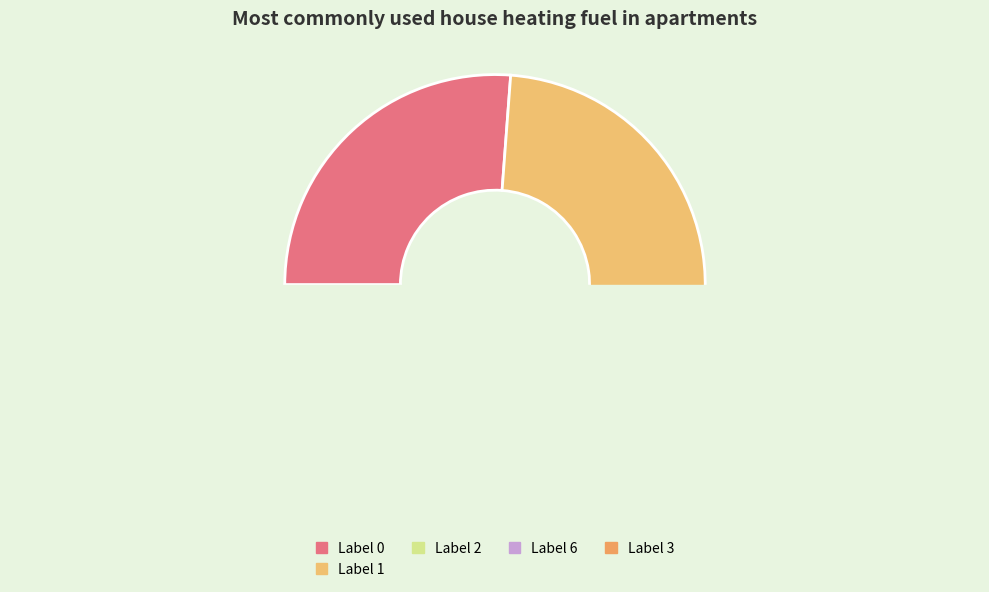

Between 2 and 3, which is larger?

3